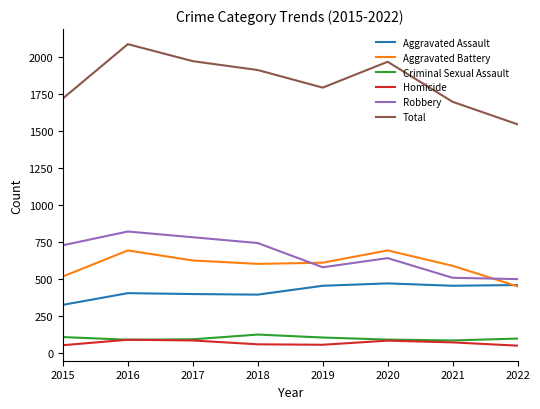

How many series are shown in this chart?

6